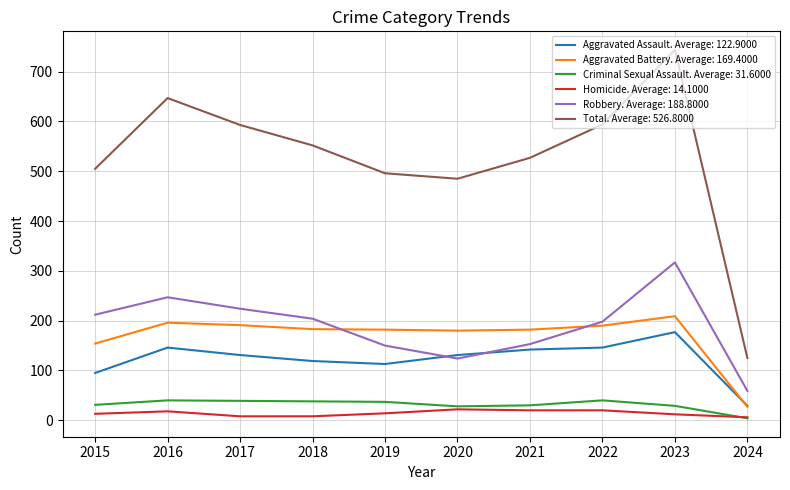

Which series has the widest spread of values?

Total. Average: 526.8000